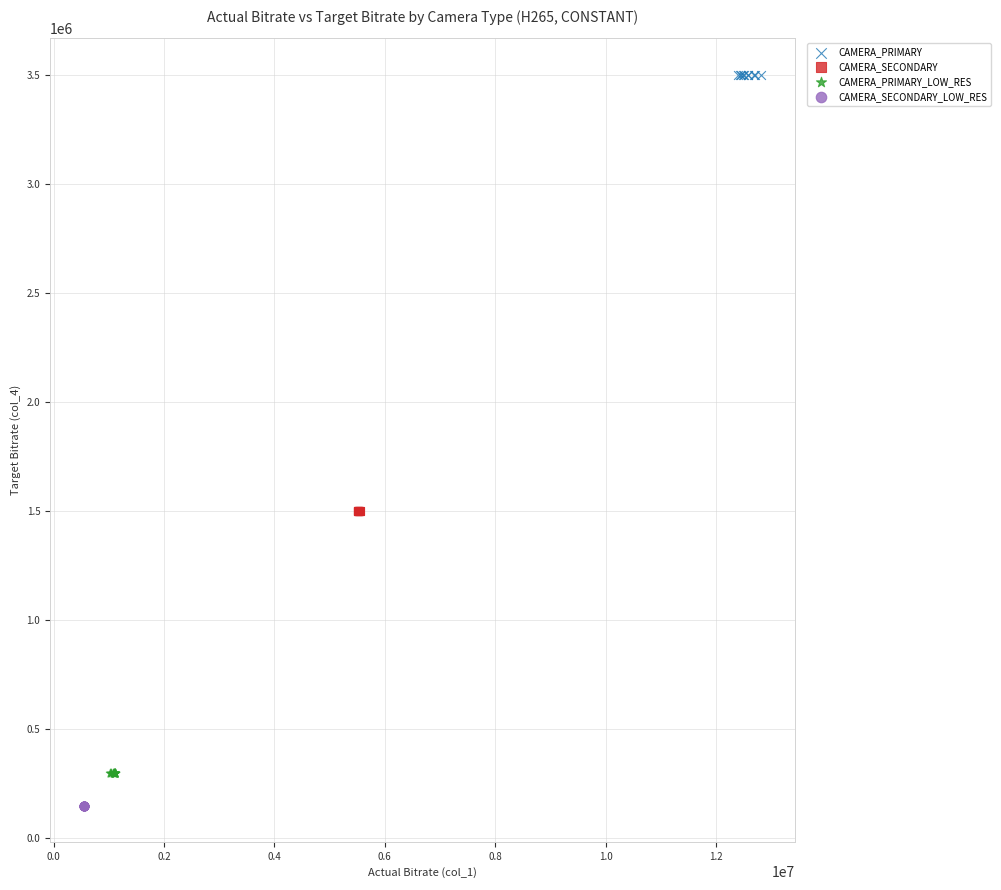

Which series reaches the maximum Y coordinate?

CAMERA_PRIMARY